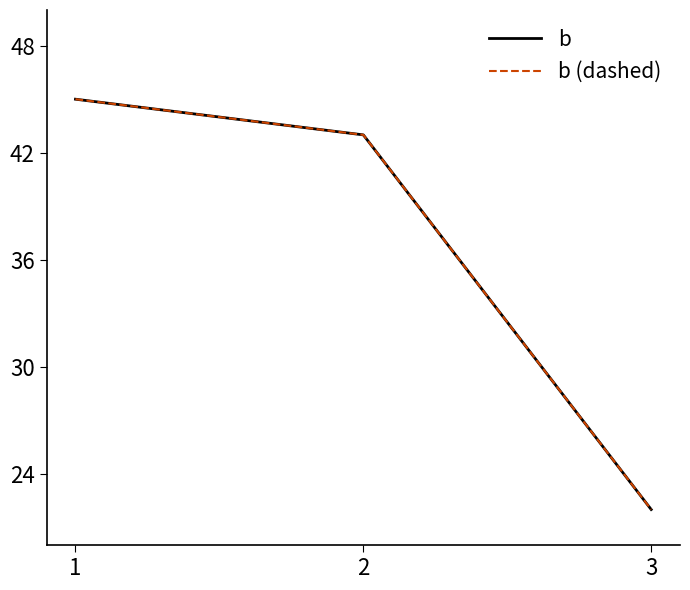

What are all the series names shown in the legend?

b, b (dashed)